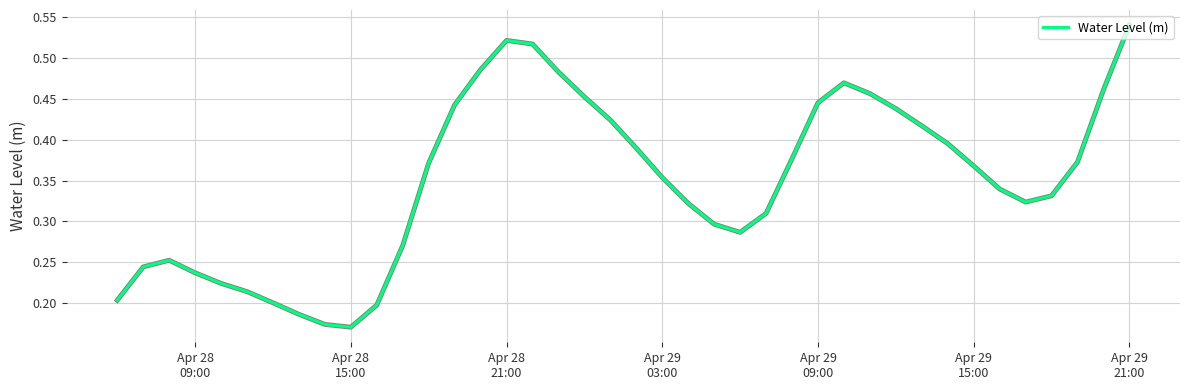

Reading right to left, transcribe all the data shown in this chart.

0.5	0.5	0.4	0.3	0.3	0.3	0.4	0.4	0.4	0.4	0.5	0.5	0.4	0.4	0.3	0.3	0.3	0.3	0.4	0.4	0.4	0.5	0.5	0.5	0.5	0.5	0.4	0.4	0.3	0.2	0.2	0.2	0.2	0.2	0.2	0.2	0.2	0.3	0.2	0.2